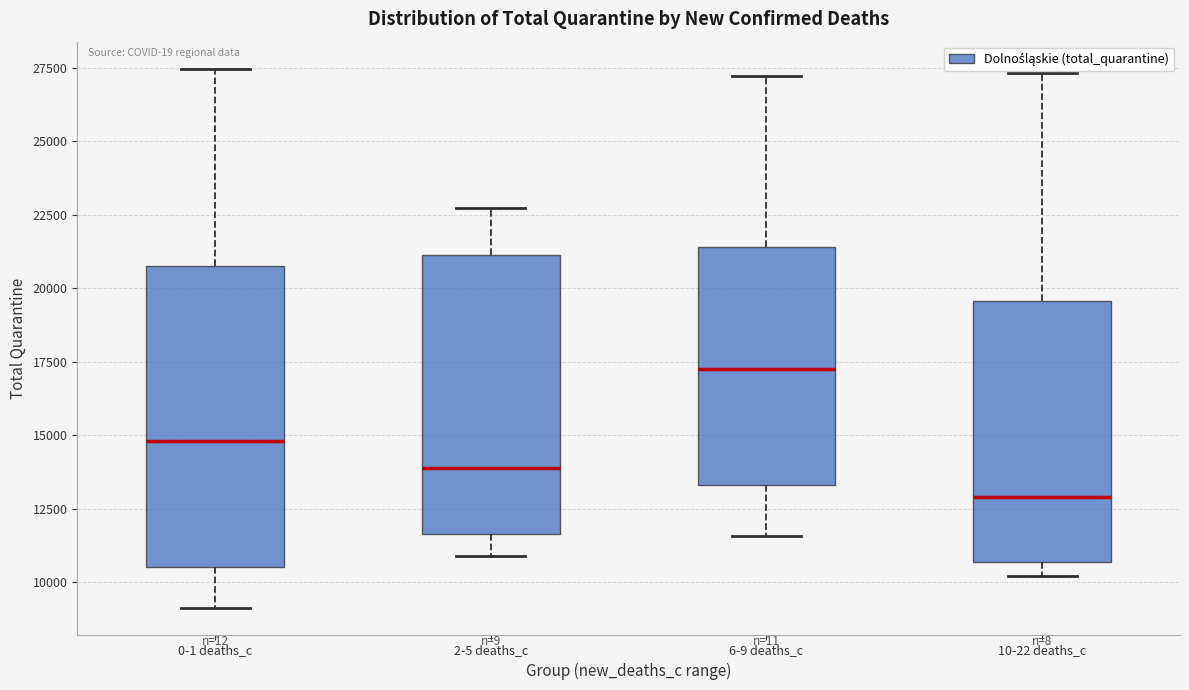

Where does the median line of the box for 6-9 deaths_c sit on the y-axis? The values are not printed on the chart, so give them approximately, as read against the axis.

17500